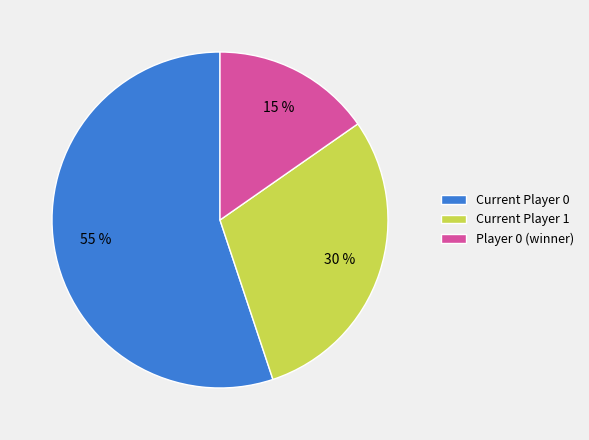

Which has a higher value, Player 0 (winner) or Current Player 1?

Current Player 1